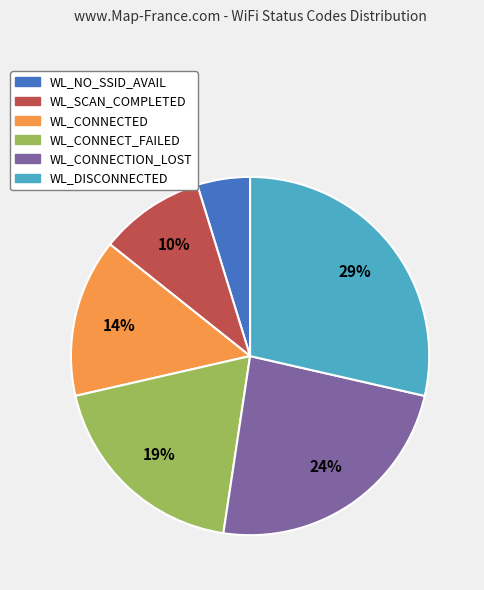

Which has a higher value, WL_CONNECT_FAILED or WL_CONNECTED?

WL_CONNECT_FAILED